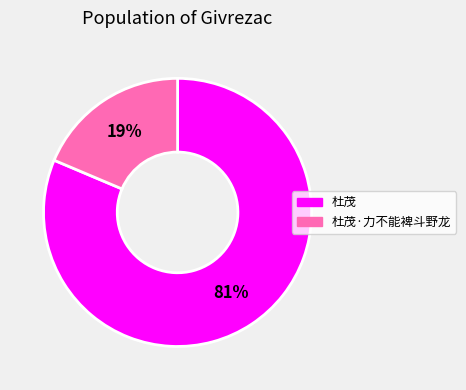

Between 杜茂 and 杜茂·力不能裨斗野龙, which is larger?

杜茂